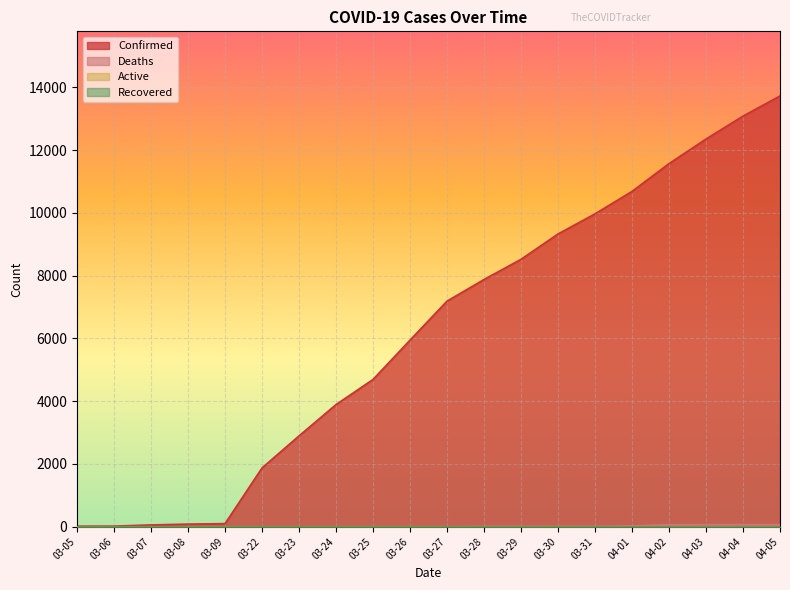

Between 03-26 and 04-02, which series saw the biggest shift?

Confirmed